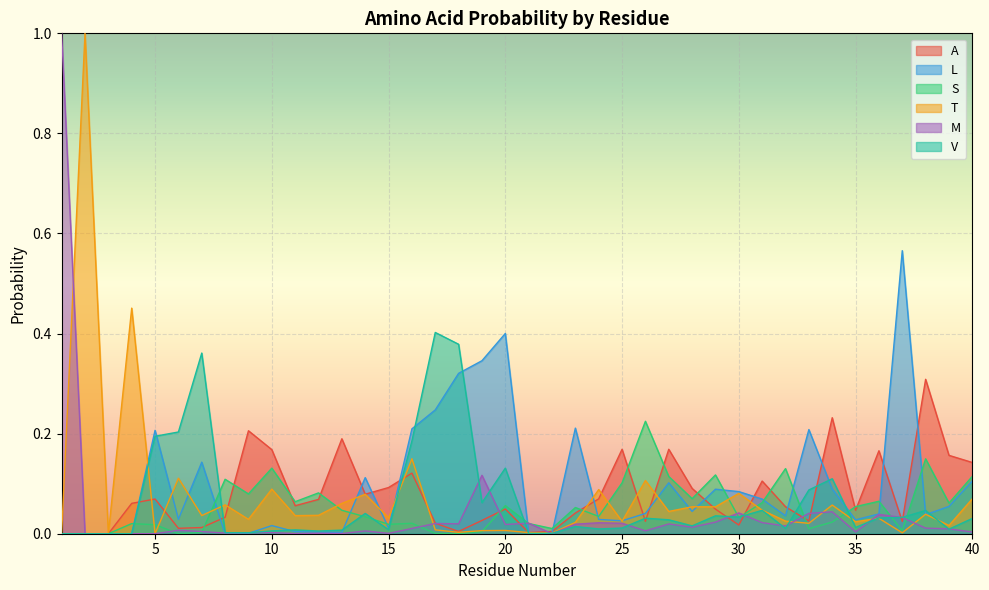

True or false: M and A cross at least once.

True